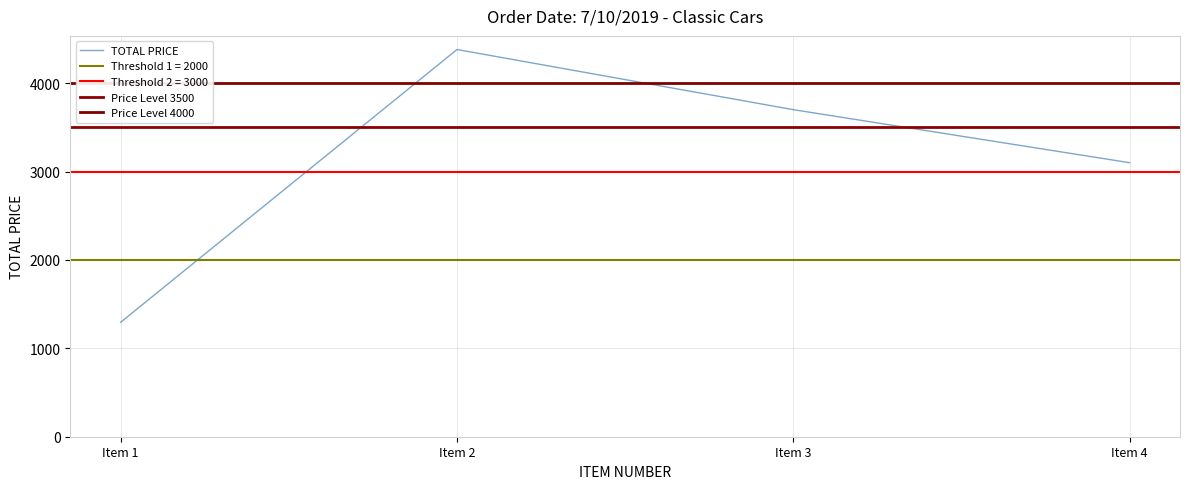

Approximately how many times larger is the value at Item 1 compared to Item 2?

0.3